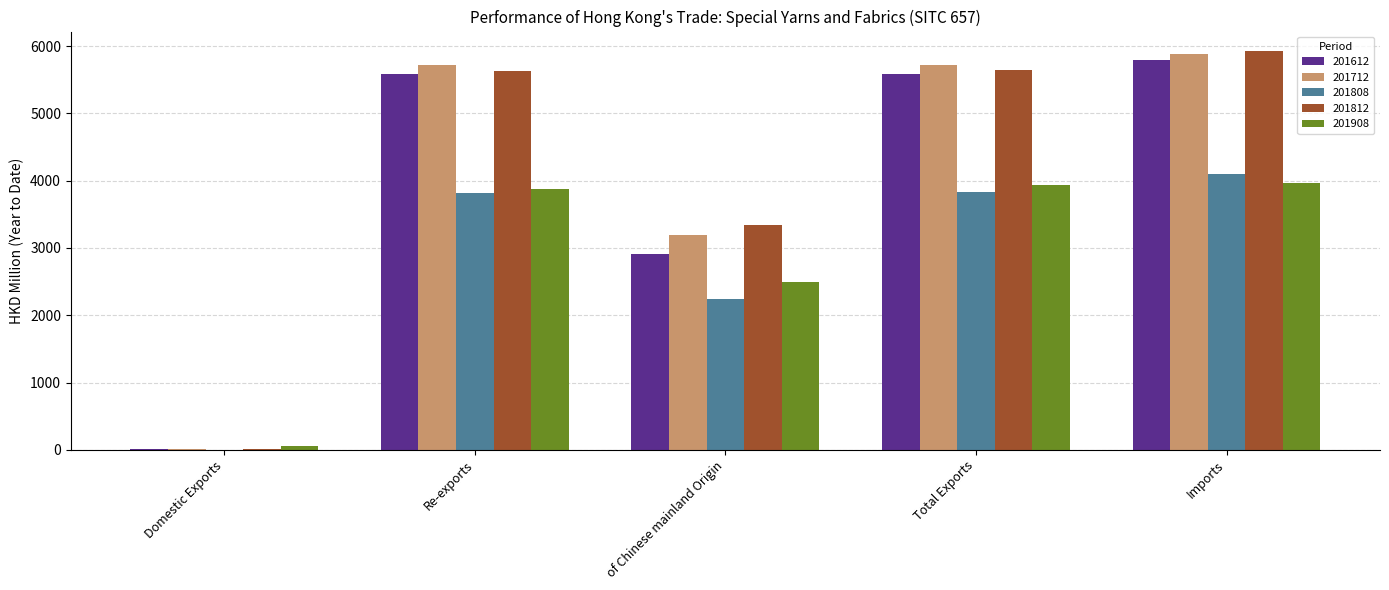

Are the bars horizontal?

No